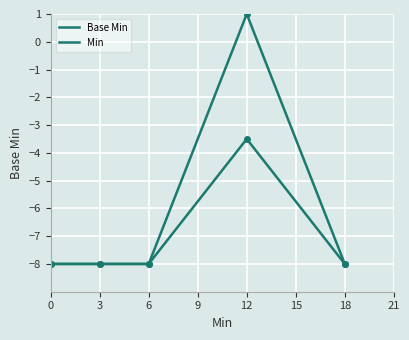

Is it true that Base Min equals -8.0 at 0?

True